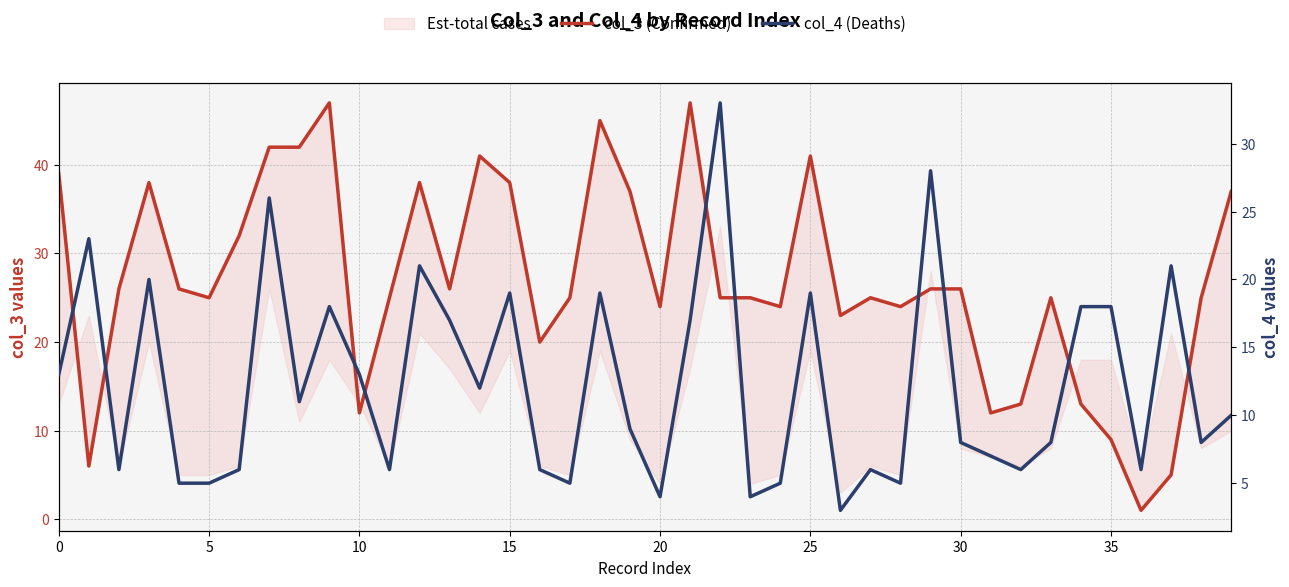

How many interior local peaks does the col_4 (Deaths) series have?

12